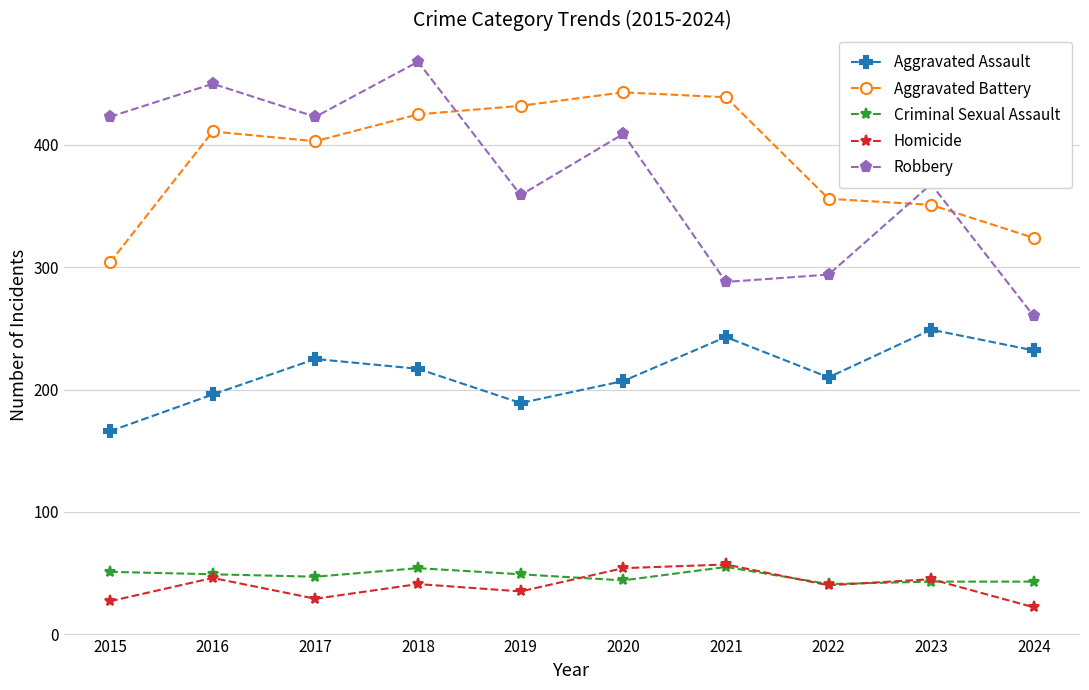

How many lines are shown in the chart?

5